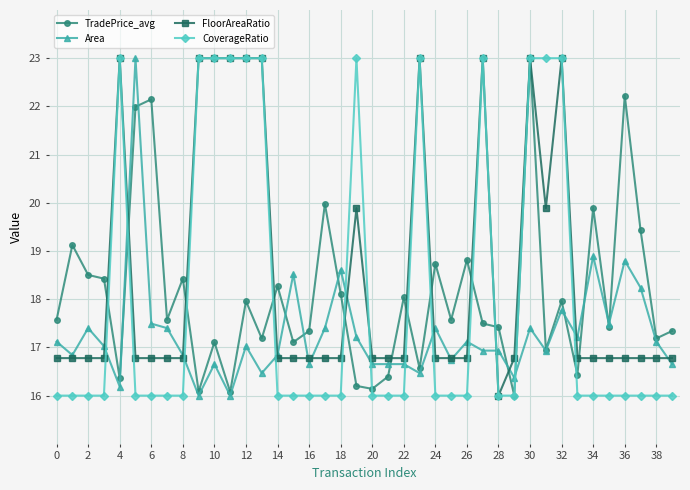

What is the value of the Area point at the 25th from the left?

17.4